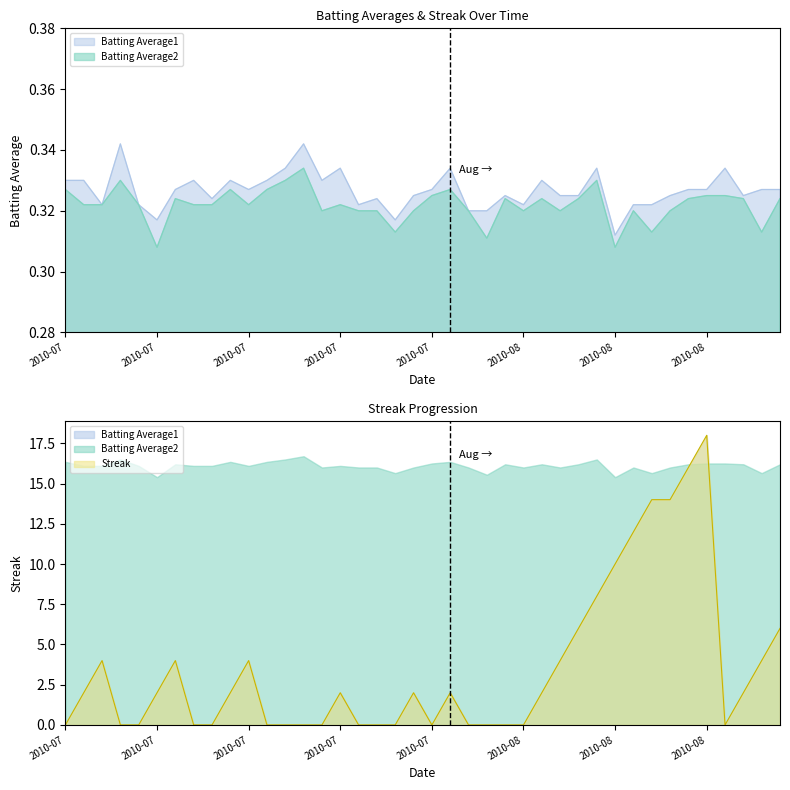

At which category is the sum across all series the highest?

2010-08